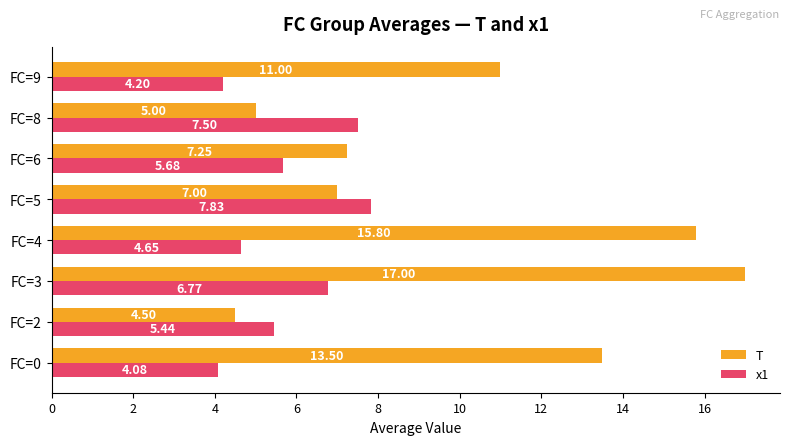

What is the difference between the T values at FC=3 and FC=9?

6.0